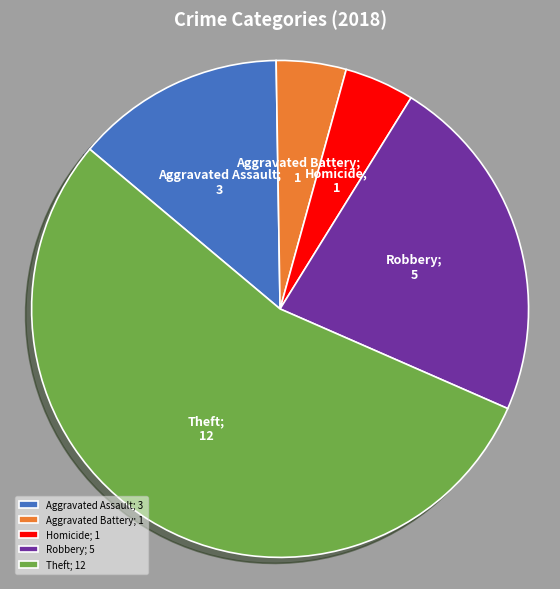

True or false: Homicide; 1 accounts for 5% of the total.

True